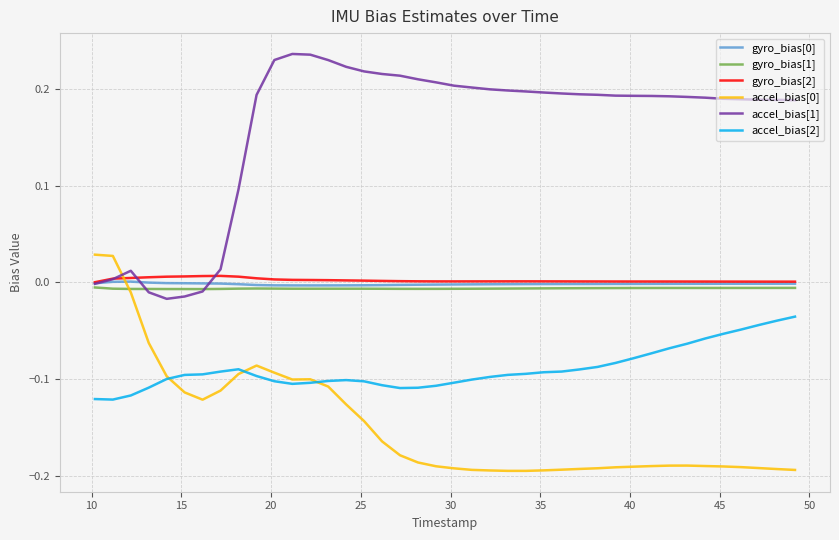

Which series ends up on top after the final intersection of accel_bias[1] and accel_bias[0]?

accel_bias[1]